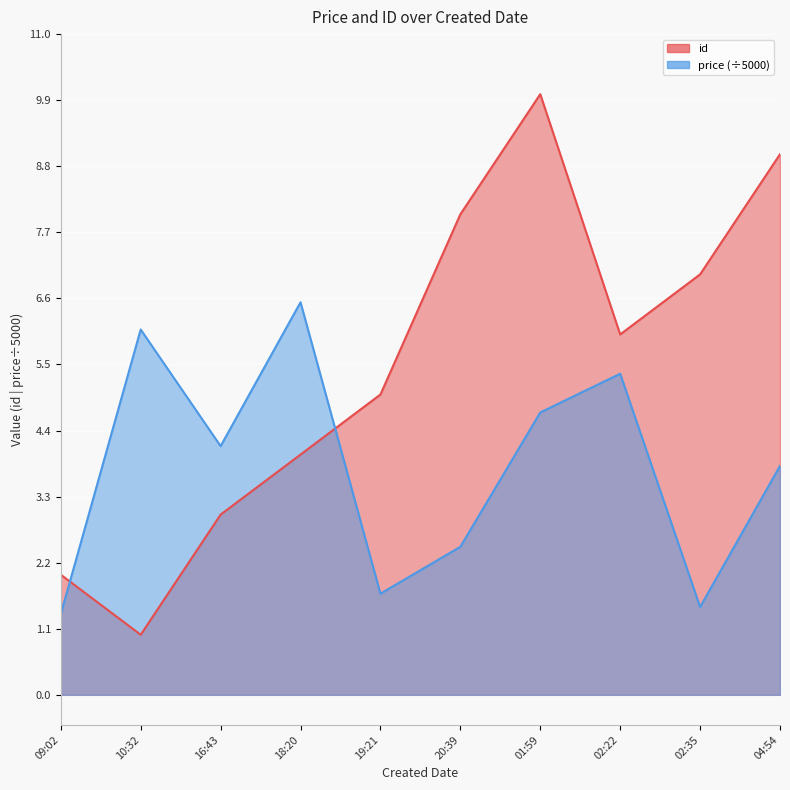

True or false: price has more than 2 points higher than both neighbors.

True